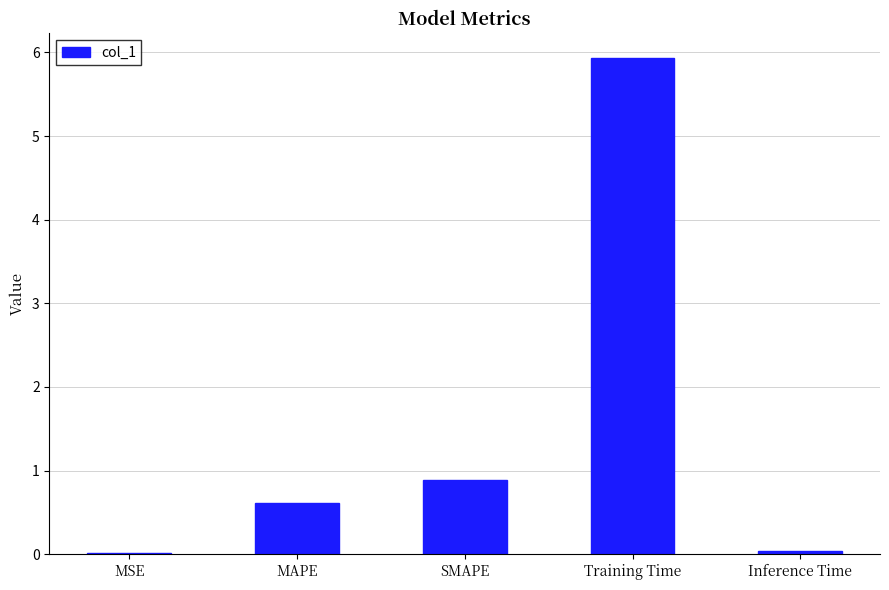

What is the label of the 3rd bar from the left?

SMAPE